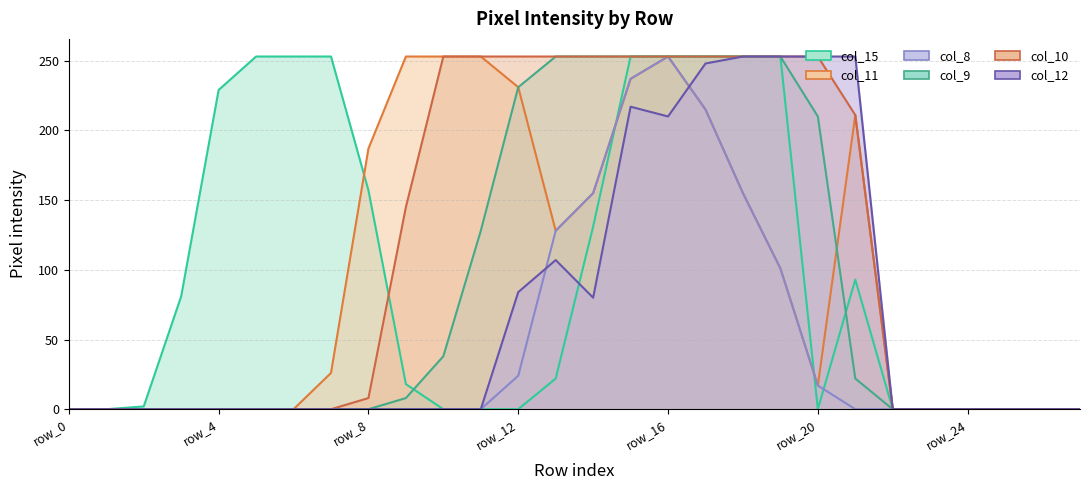

True or false: col_10 and col_11 cross at least once.

False